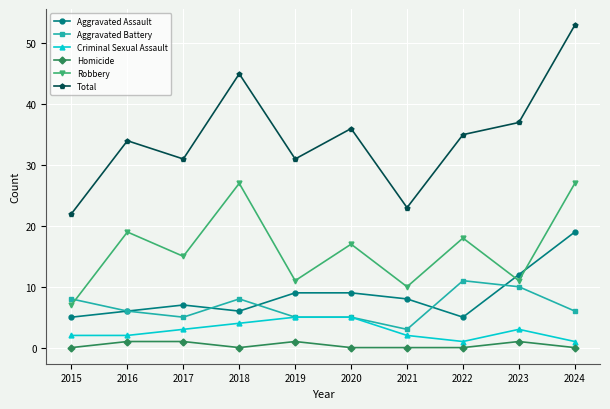

What is the maximum value for Homicide?

1